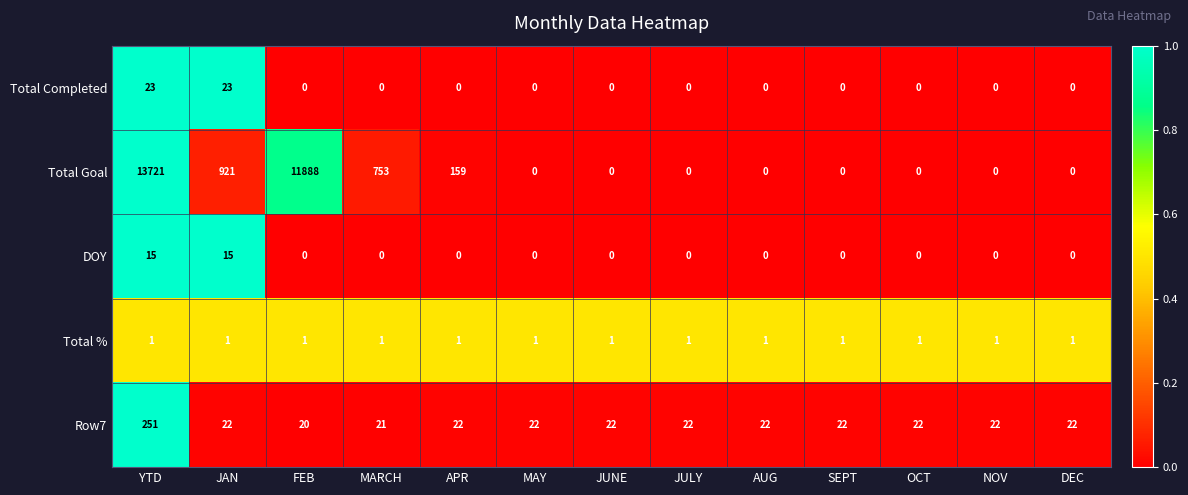

What is the minimum value for Row7?

20